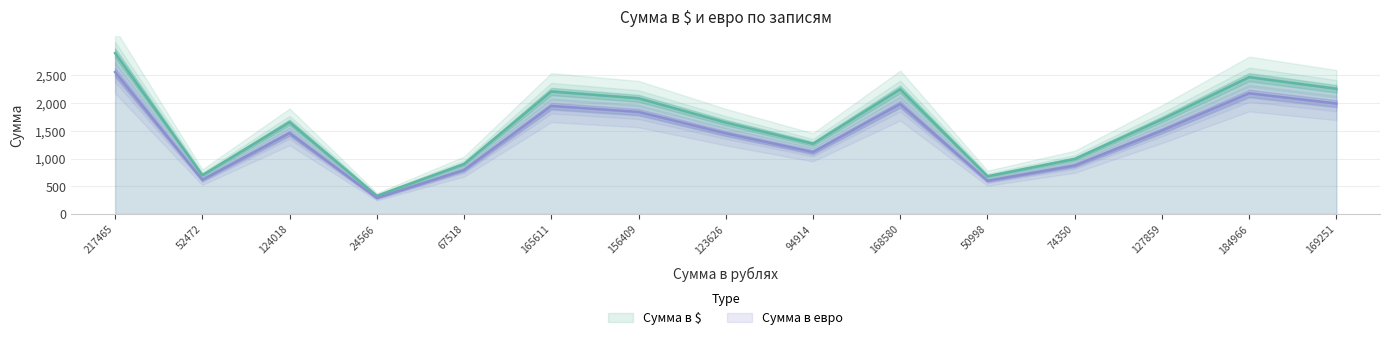

What is the label of the 6th point from the right?

168580